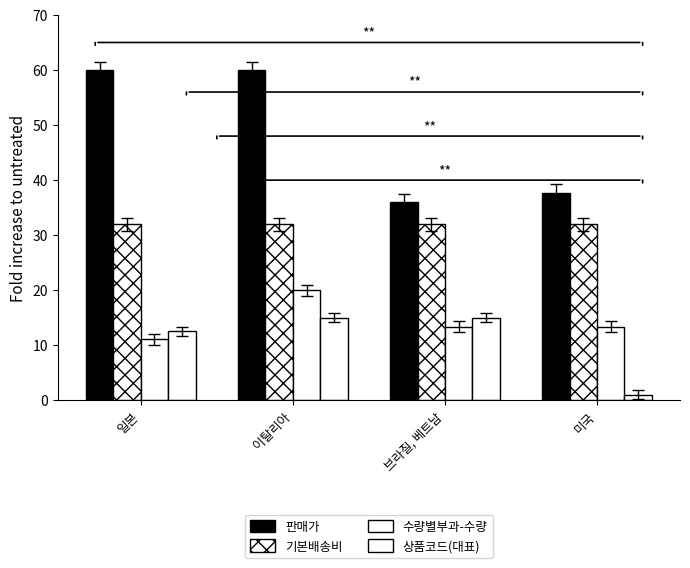

How many bars are there in each group?

4